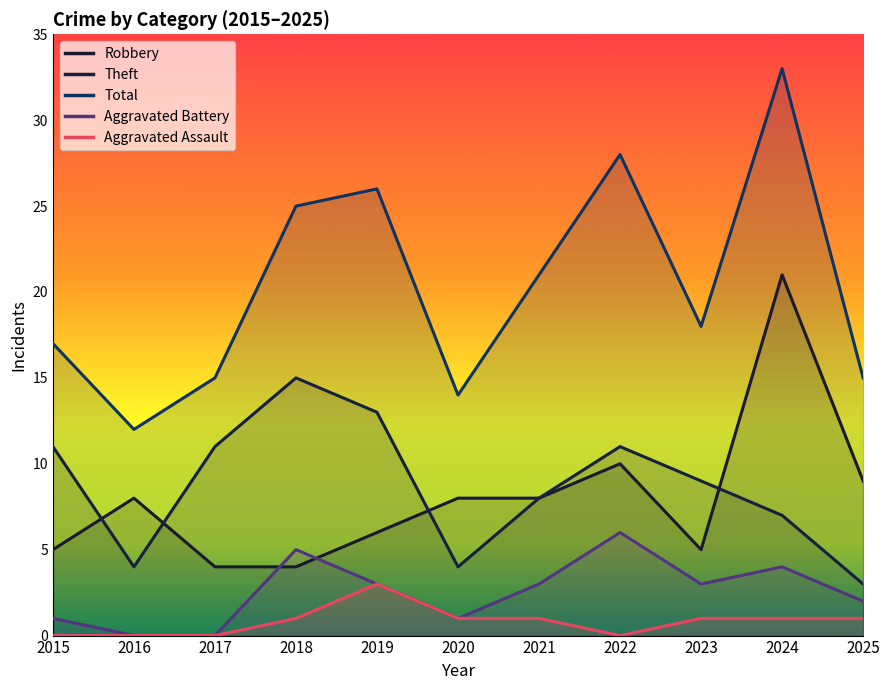

The Theft series shows 25 at 2018. True or false?

False